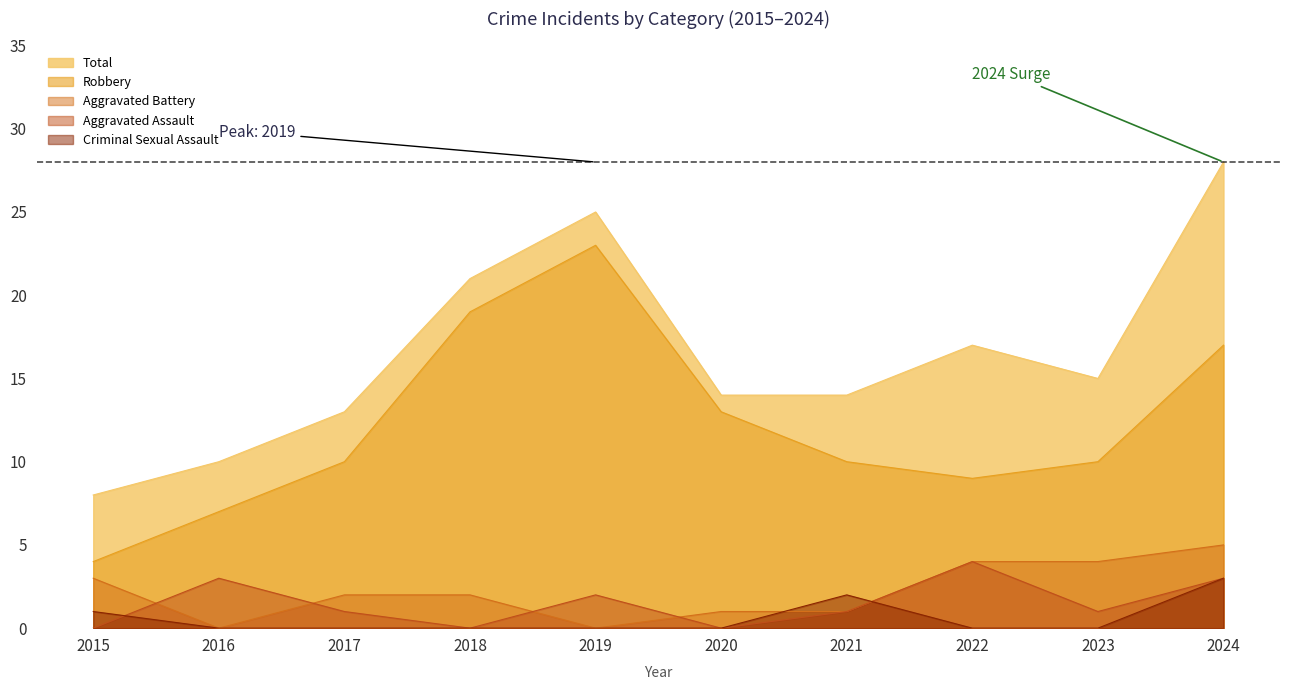

What is the highest value of the Aggravated Assault series?

4